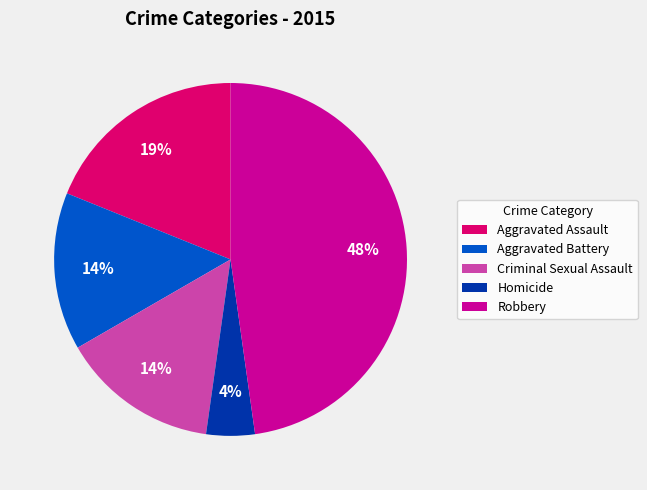

Is there any slice that represents more than half of the pie?

No